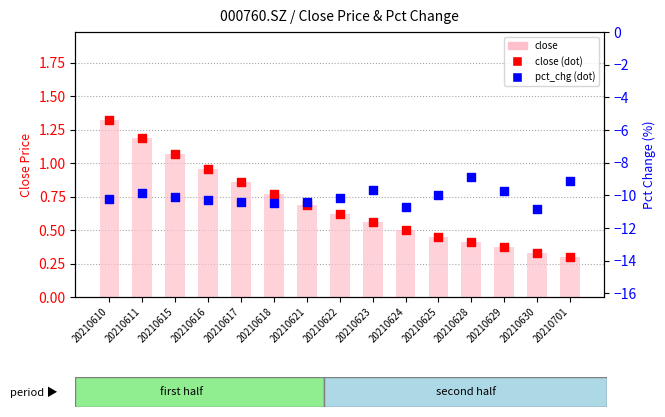

Which series contains the highest Y value?

close